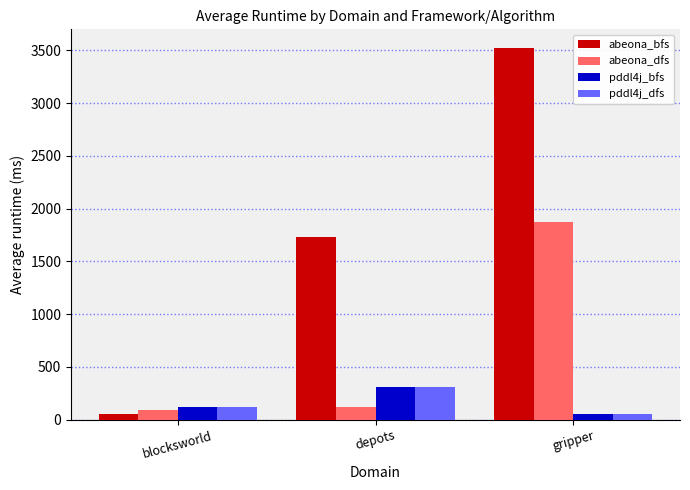

What is the label of the 2nd bar from the left?

depots